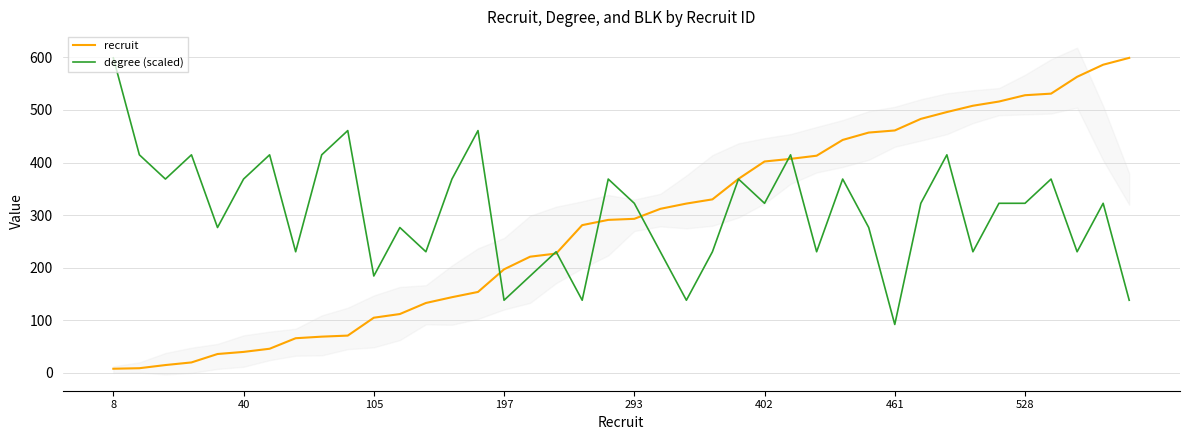

The value of degree (scaled) at 402 is 322.5. True or false?

True